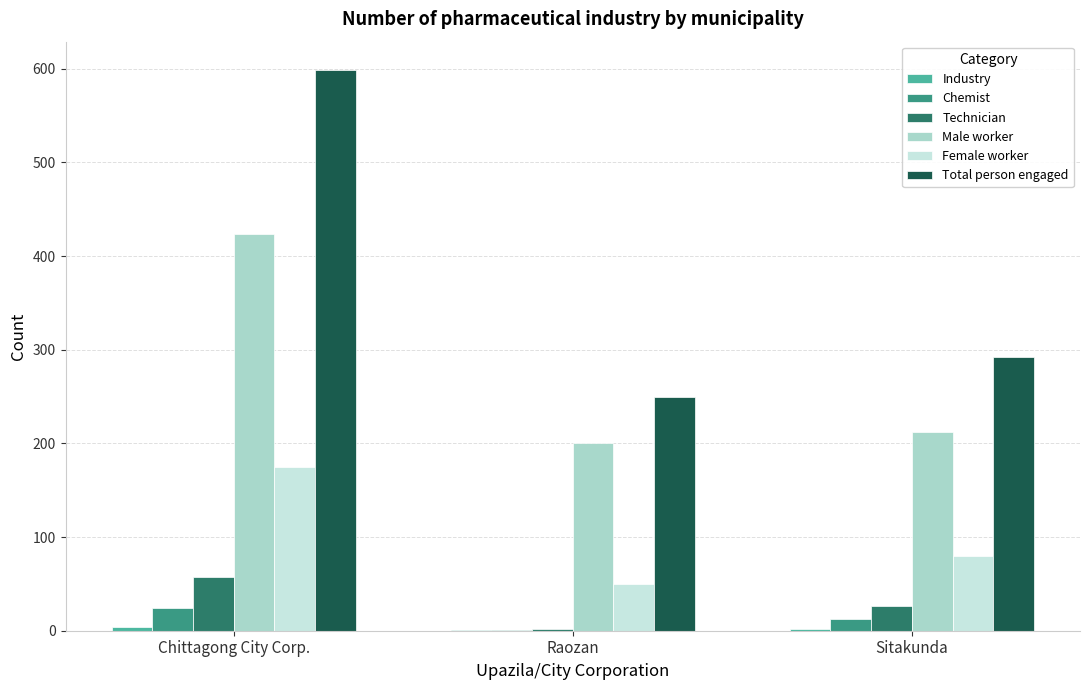

The Female worker series shows 80 at Sitakunda. True or false?

True